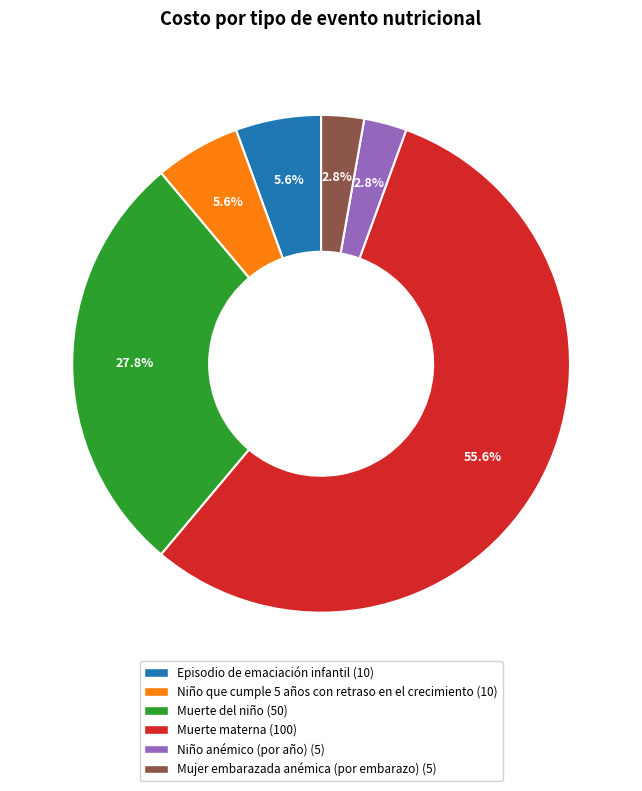

Between Muerte del niño and Niño anémico (por año), which is larger?

Muerte del niño